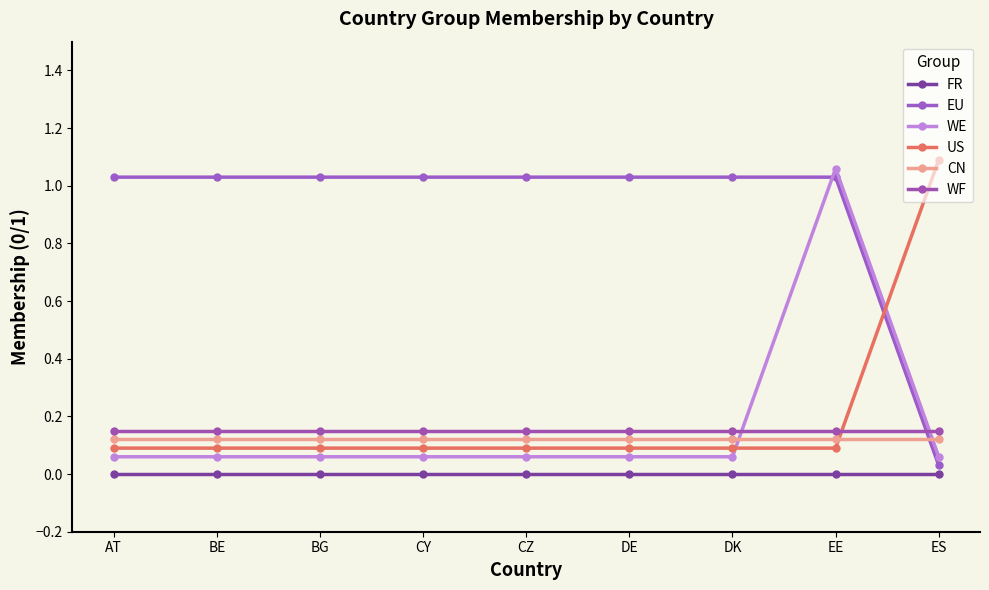

What are all the series names shown in the legend?

FR, EU, WE, US, CN, WF